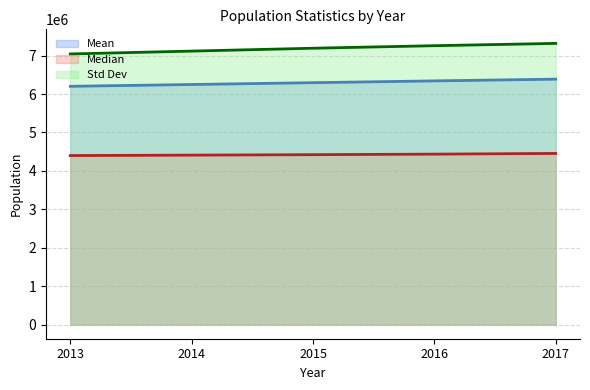

Is it true that Mean (line) equals 6341292 at 2016?

True